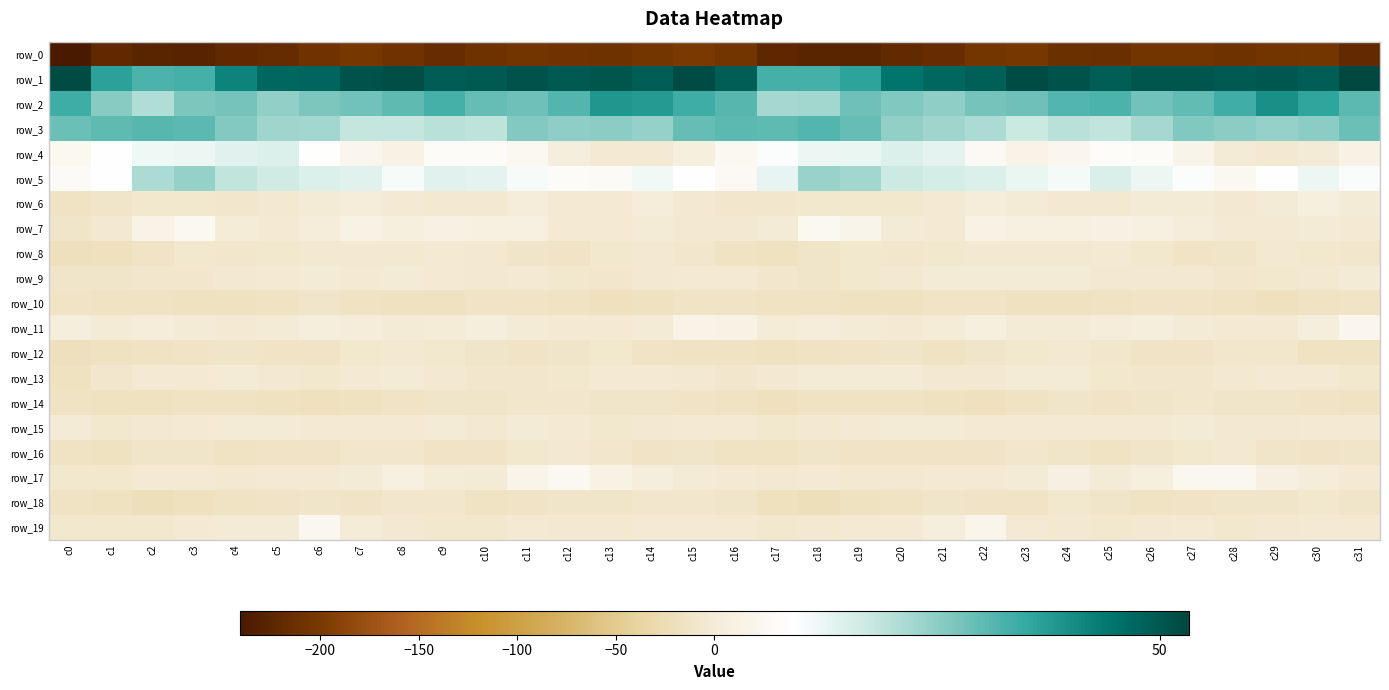

At which label is row_10 closest to -14?

c25